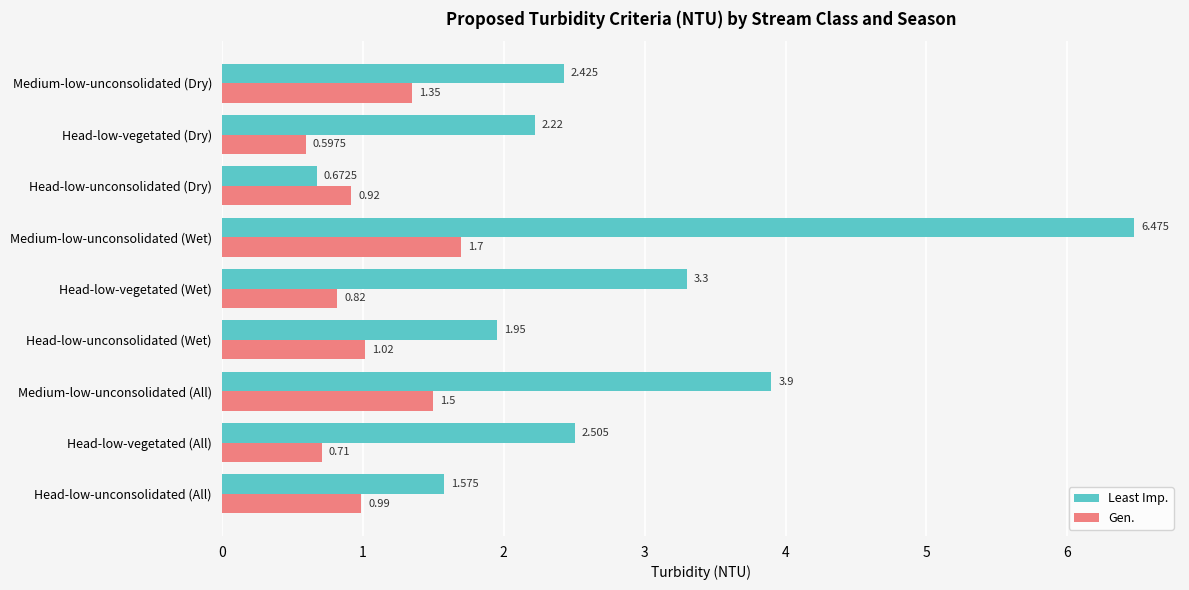

At which category is the sum across all series the highest?

Medium-low-unconsolidated (Wet)